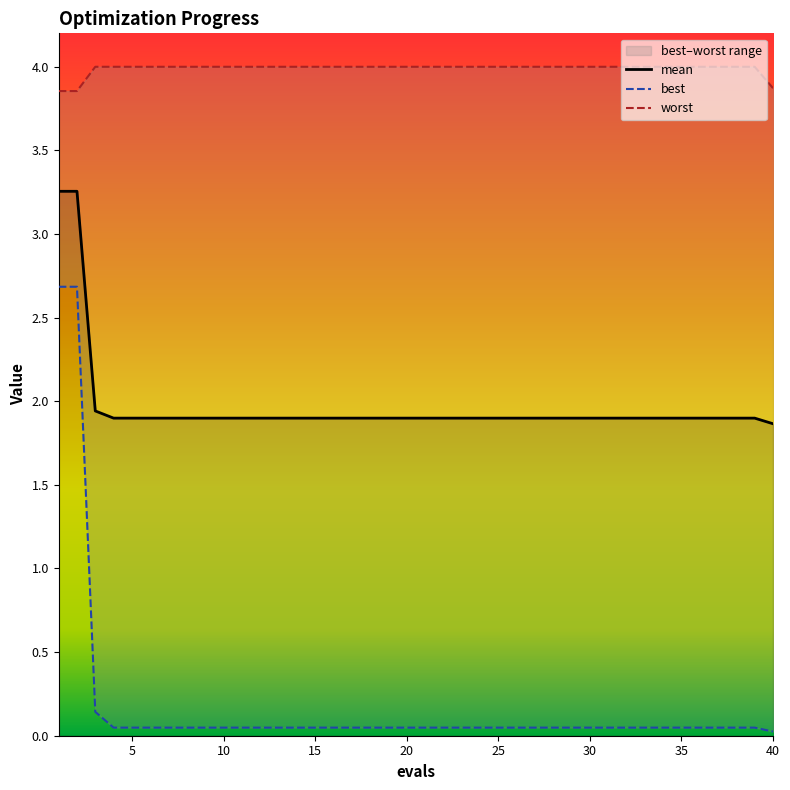

Is it true that worst equals 2.2 at 16?

False